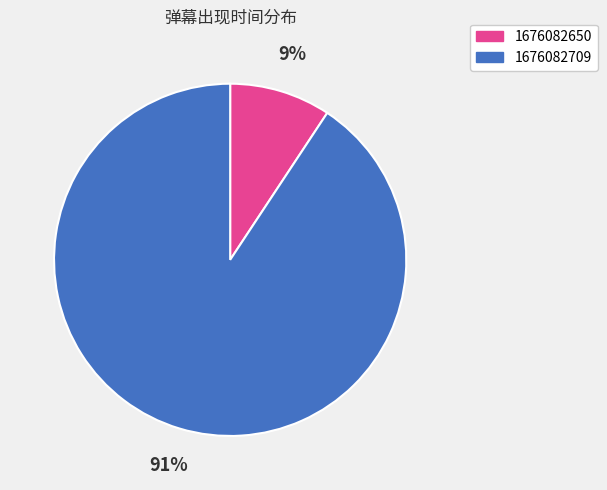

Between 1676082709 and 1676082650, which is larger?

1676082709